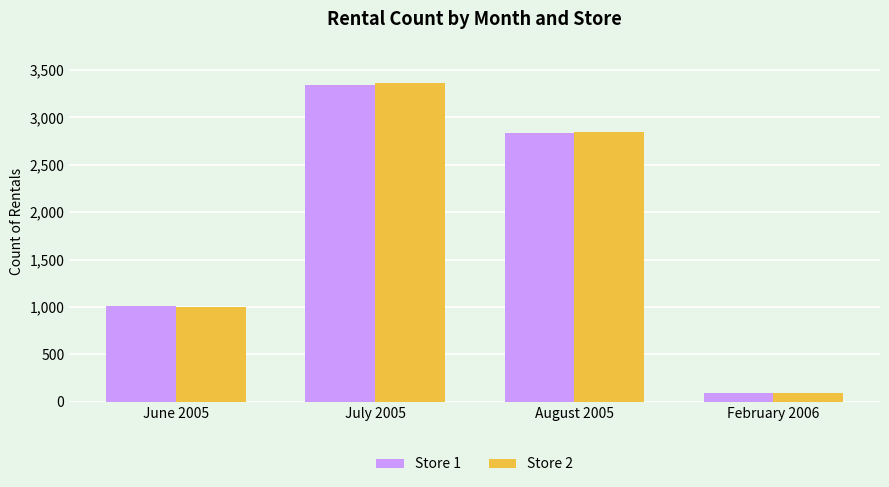

Reading left to right, list all the values displayed in this chart.

Store 1: 1015	3347	2835	95
Store 2: 1000	3366	2851	87